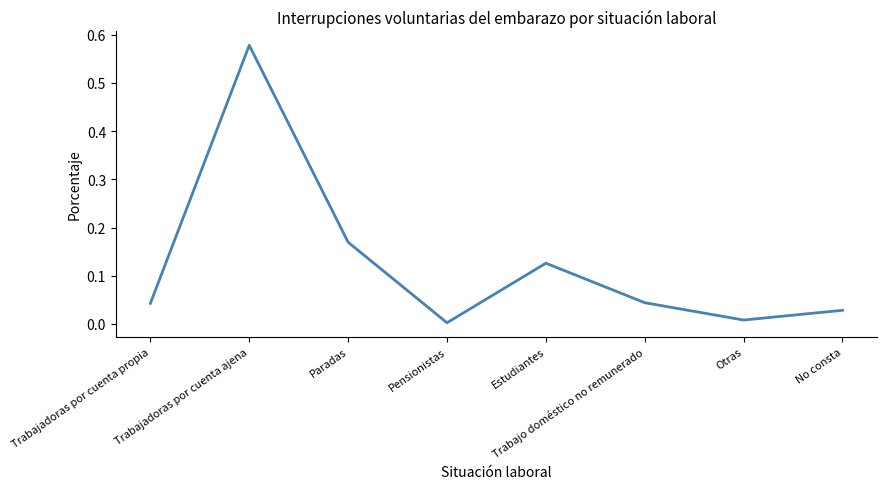

How many interior local peaks (higher than both neighbors) does the data have?

2